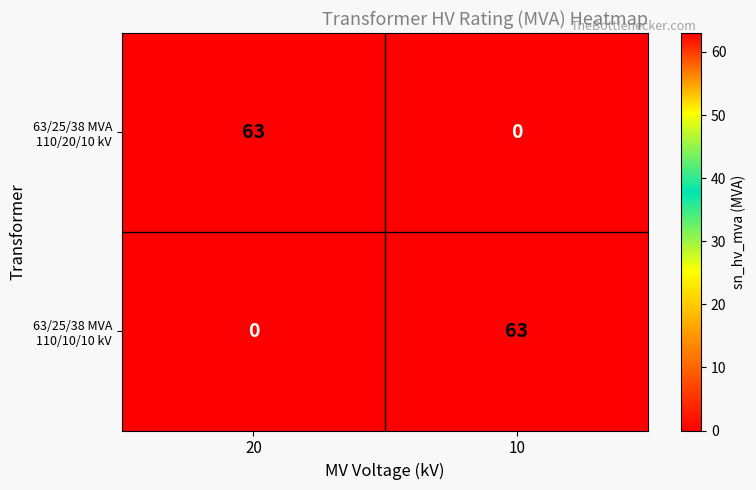

What is the spread (max minus min) of values at 10?

63